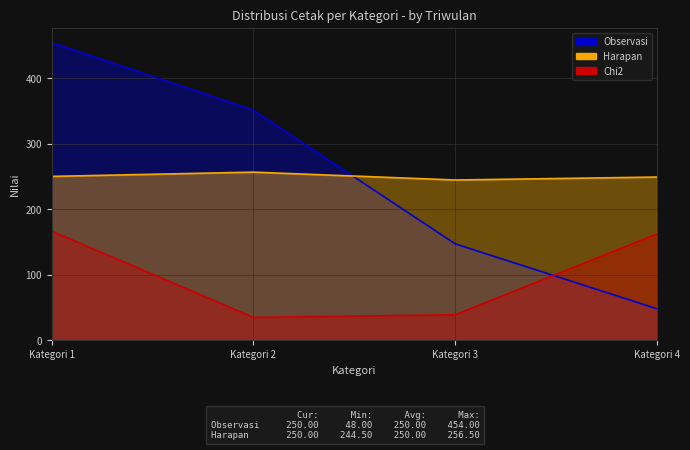

How many lines are shown in the chart?

3